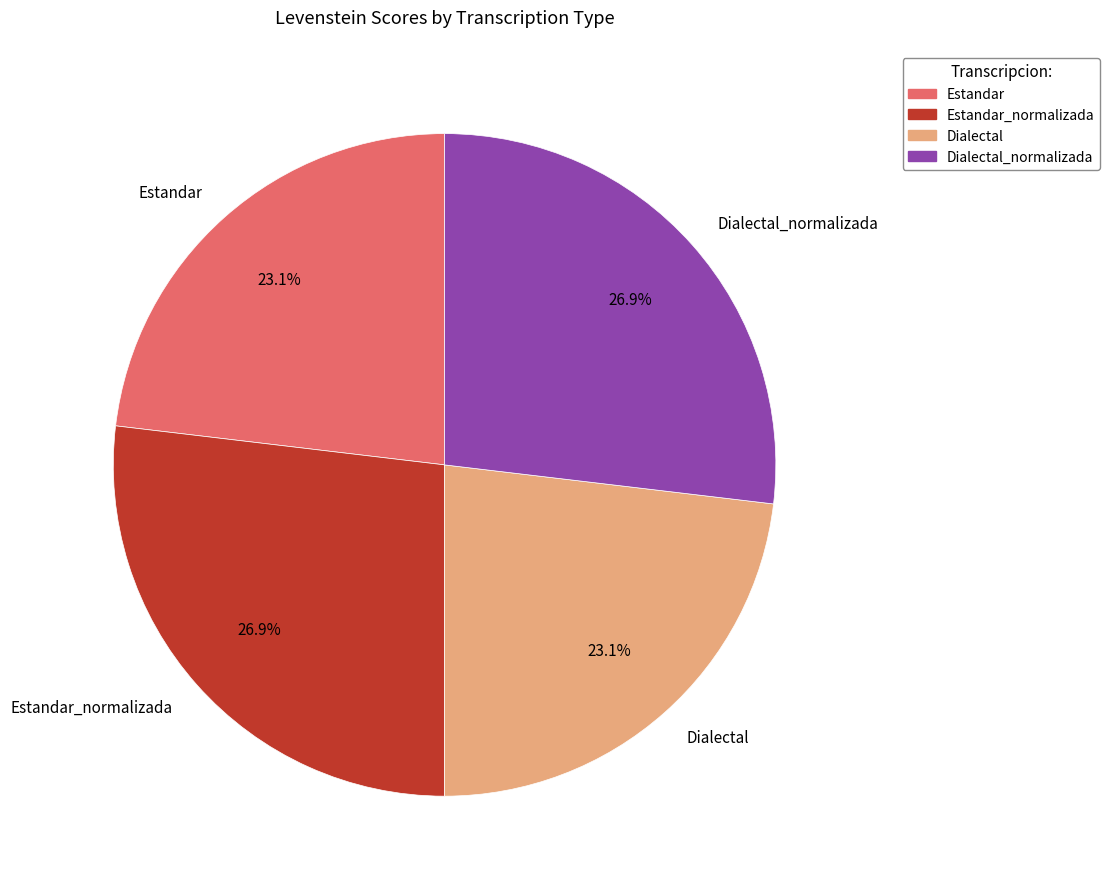

Is it true that Dialectal is 17% of the pie?

False